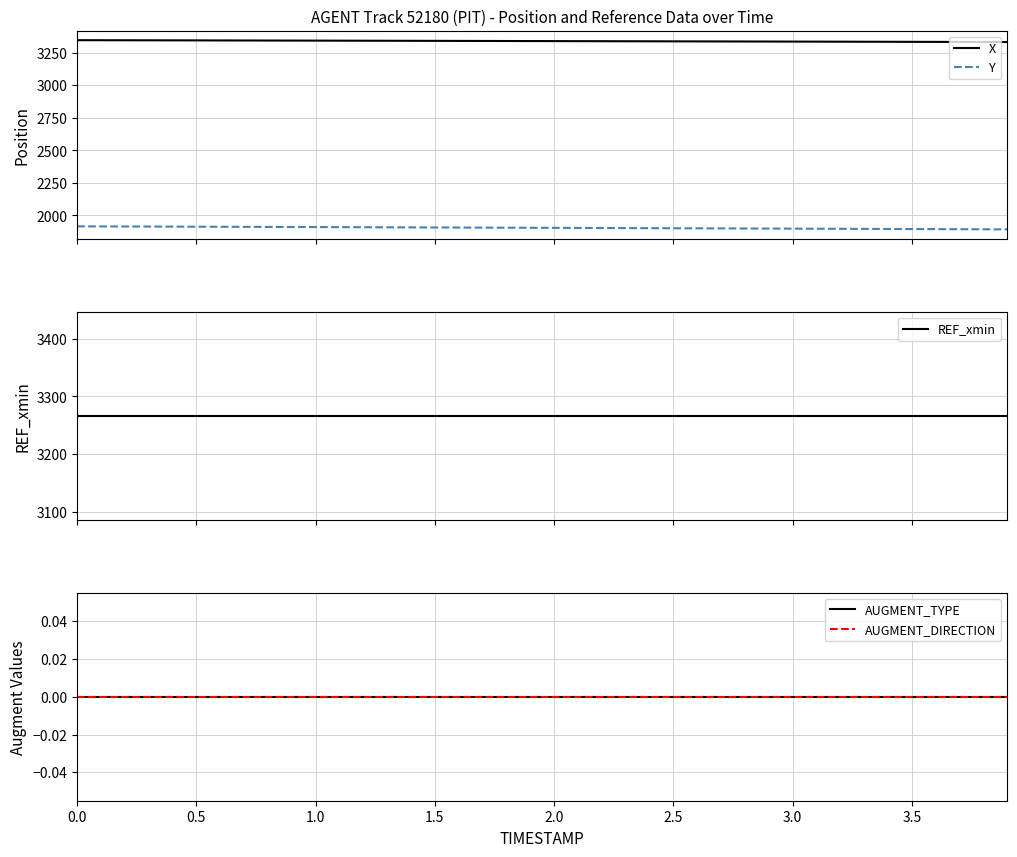

True or false: Y and X cross at least once.

False